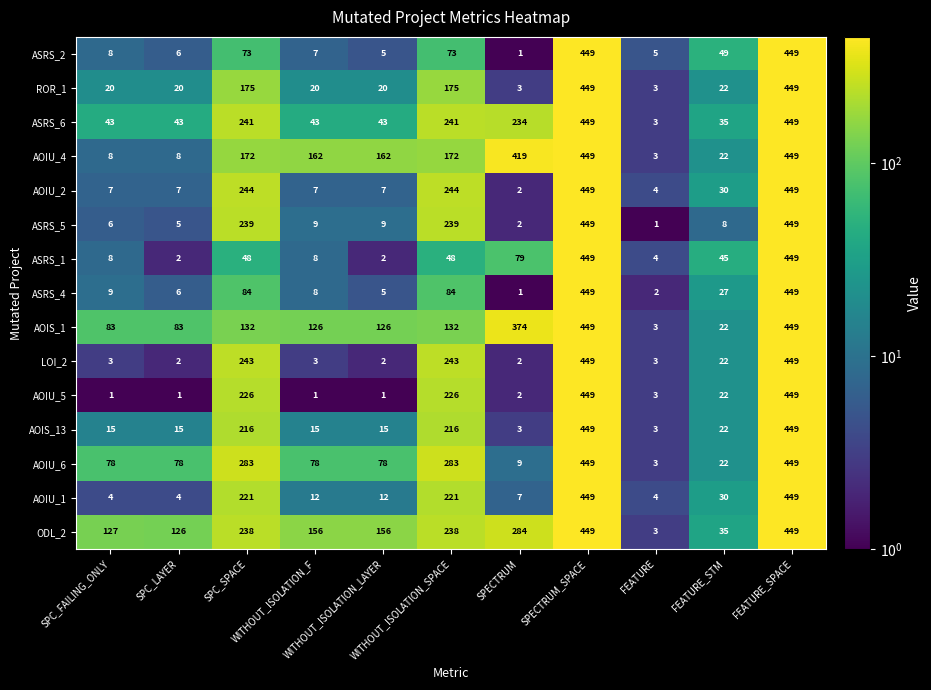

What is the greatest value displayed?

449